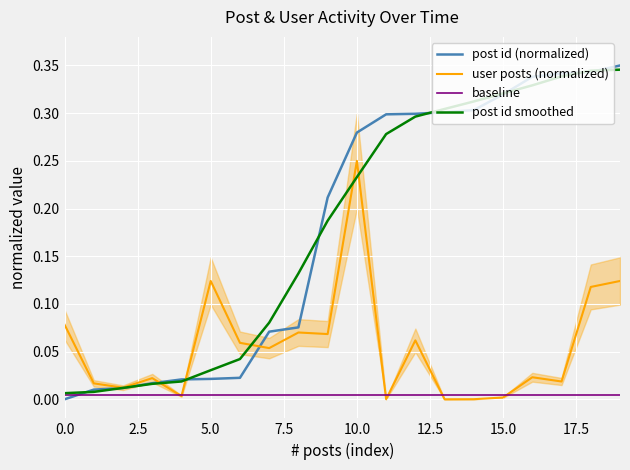

What position from the left is 0.0?

1